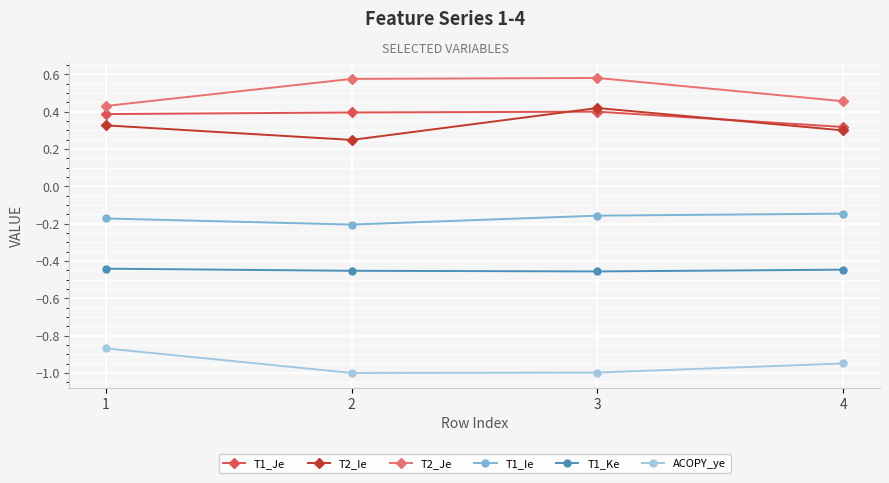

At which category does T2_Ie reach its first local valley?

2